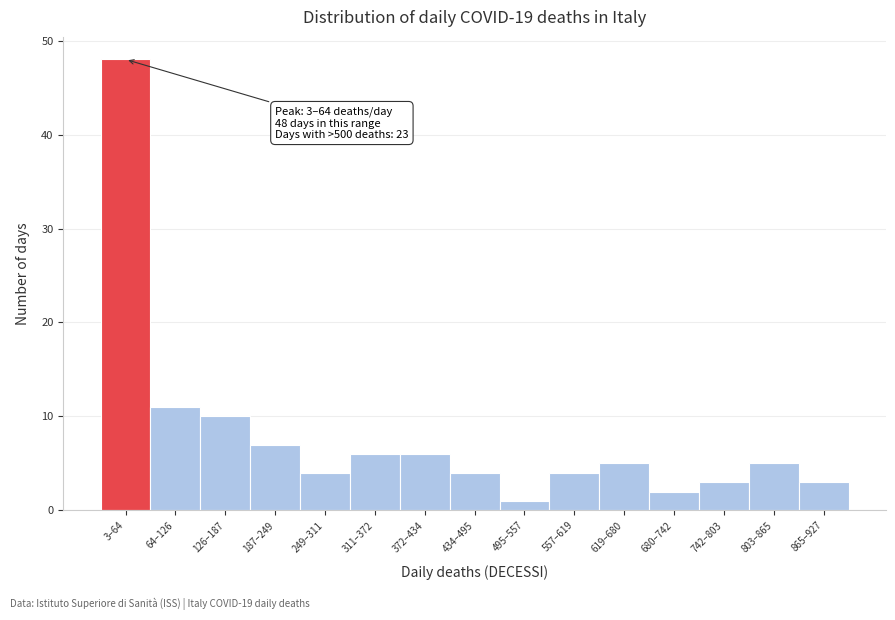

Reading left to right, list all the values displayed in this chart.

3–64=48	64–126=11	126–187=10	187–249=7	249–311=4	311–372=6	372–434=6	434–495=4	495–557=1	557–619=4	619–680=5	680–742=2	742–803=3	803–865=5	865–927=3